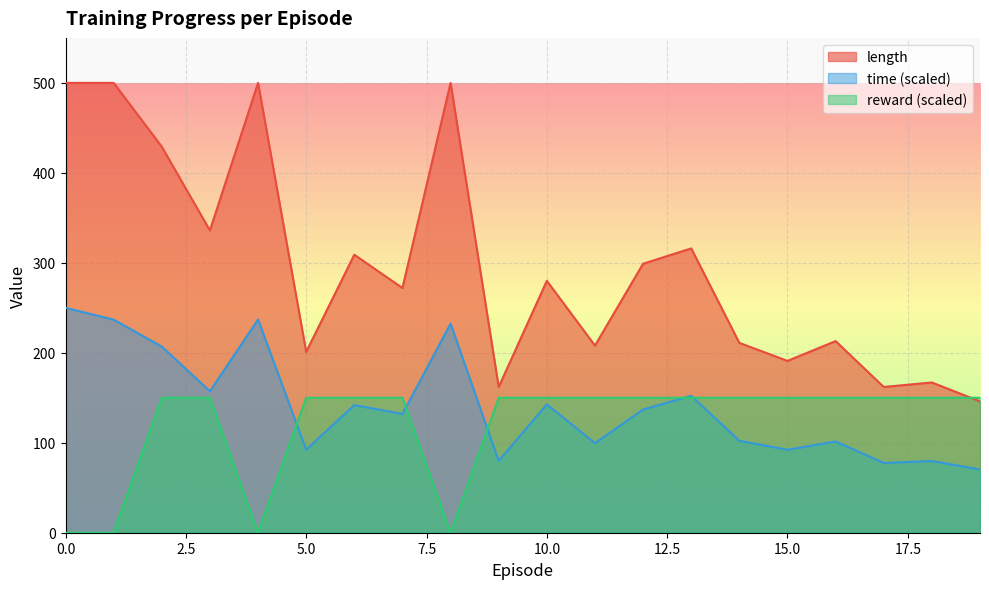

What is the greatest value displayed?

500.0